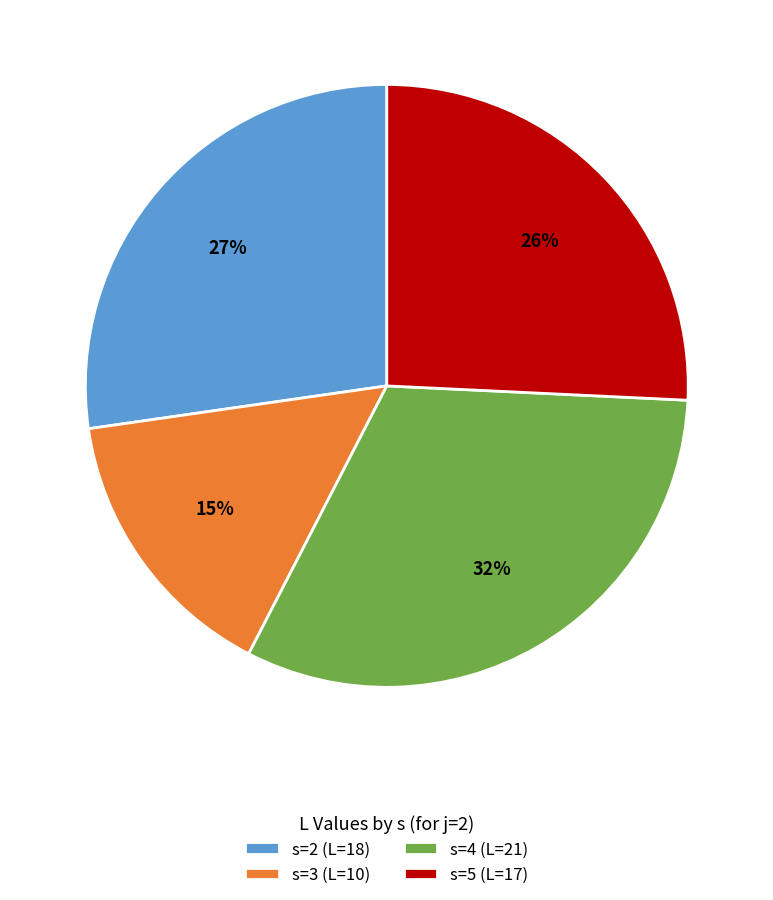

Count the number of slices in the pie.

4